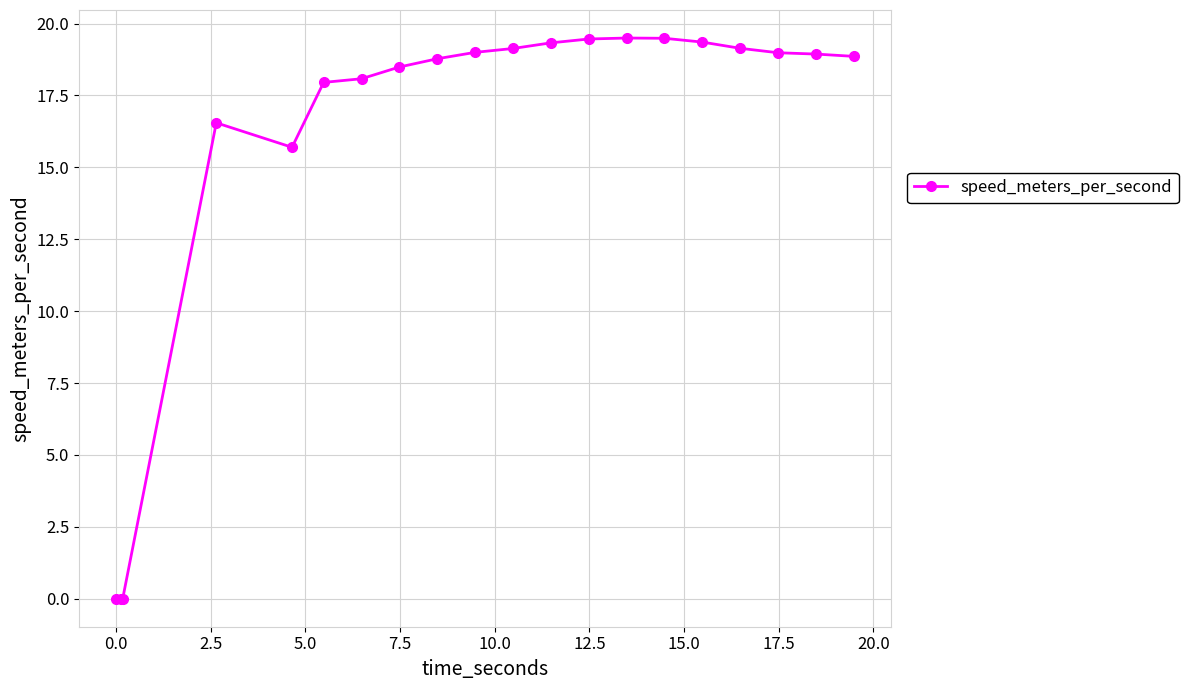

How many distinct data groups are displayed?

1